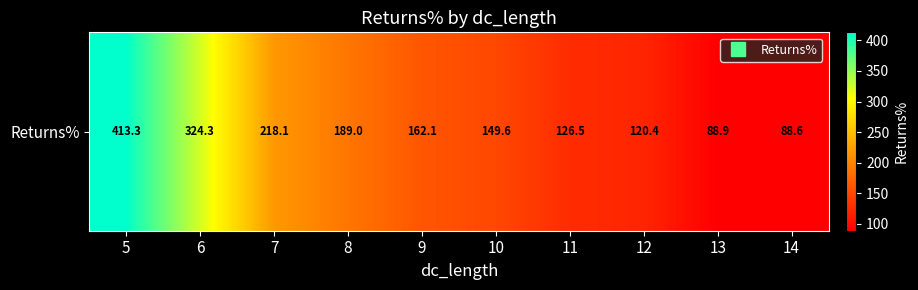

What is the difference between the second highest and second lowest values?

235.5